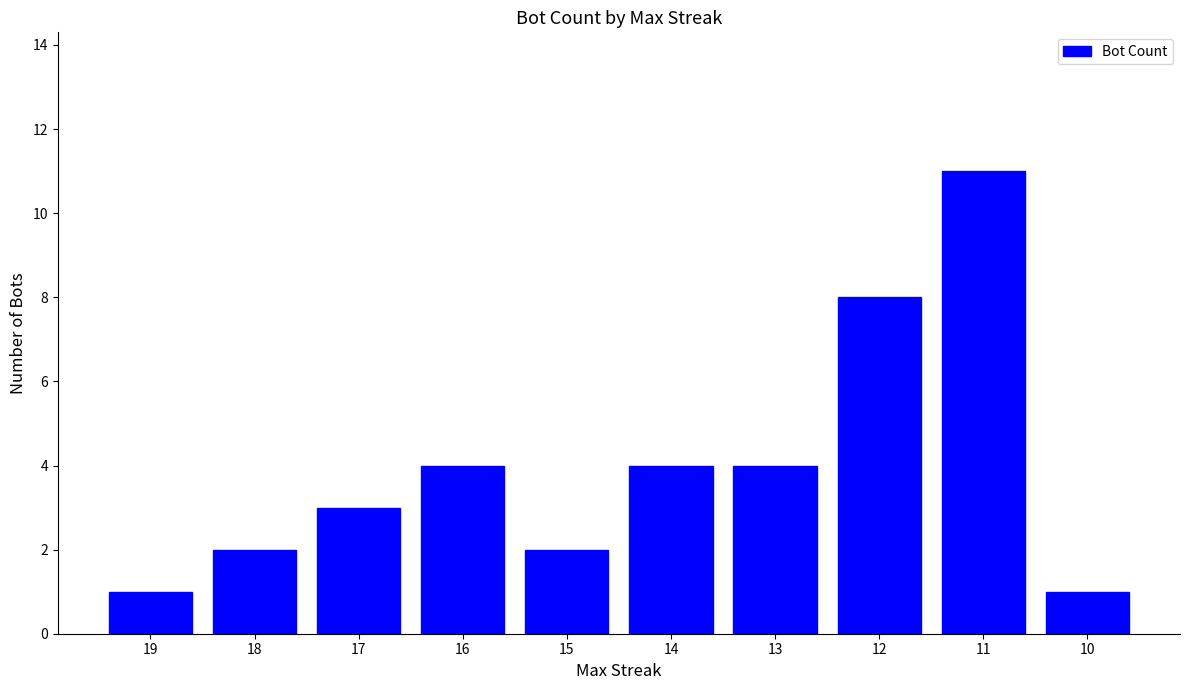

What is the average value?

4